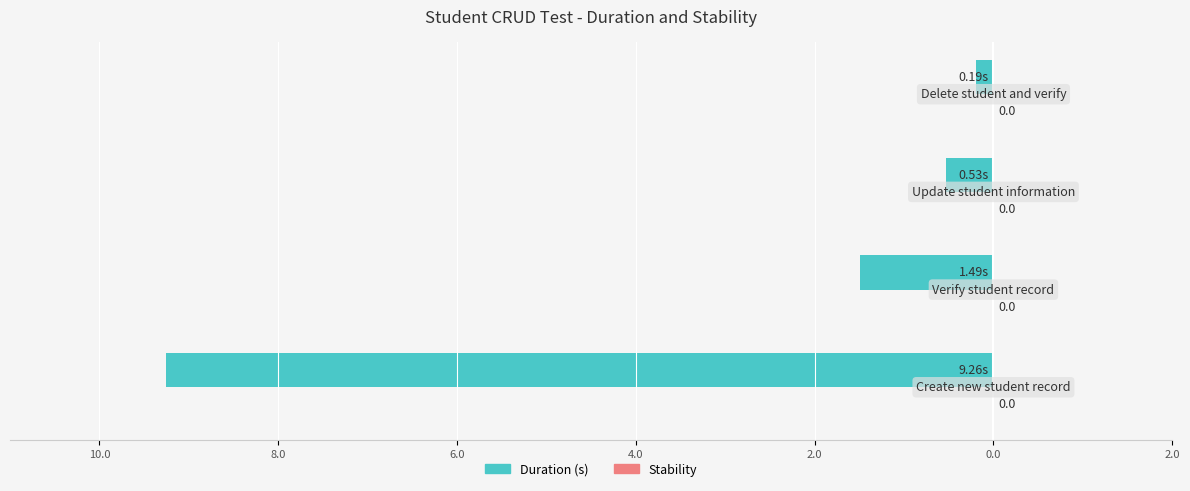

Are the bars horizontal?

Yes